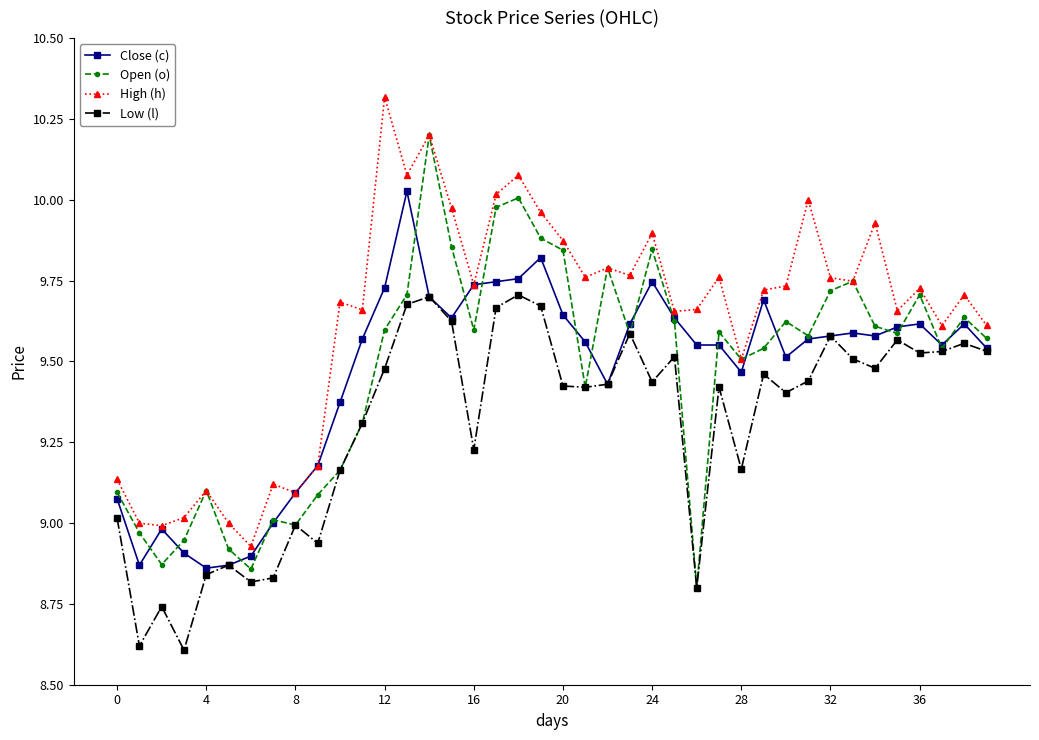

What is the smallest value displayed?

8.6